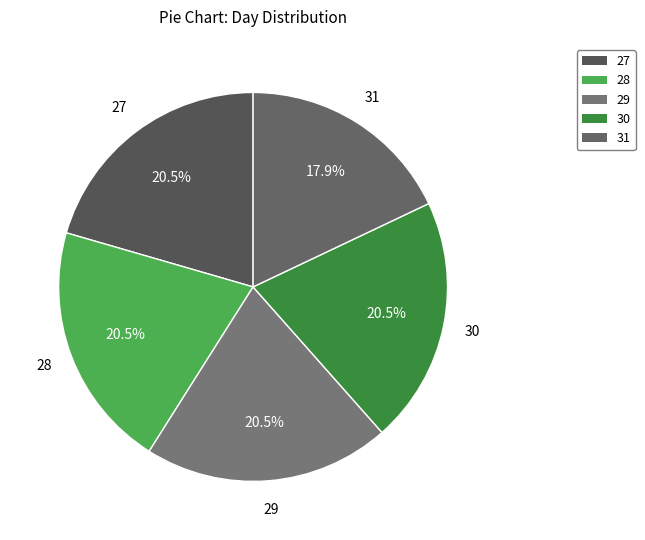

Is the sum of 31 and 27 greater than half?

No